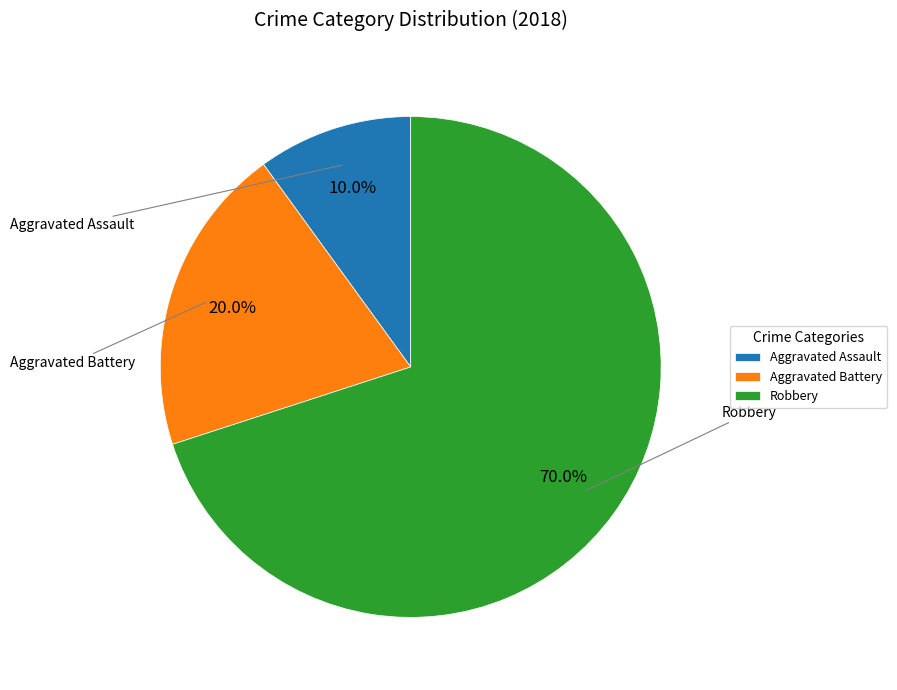

Rank the categories by value from lowest to highest.

Aggravated Assault, Aggravated Battery, Robbery